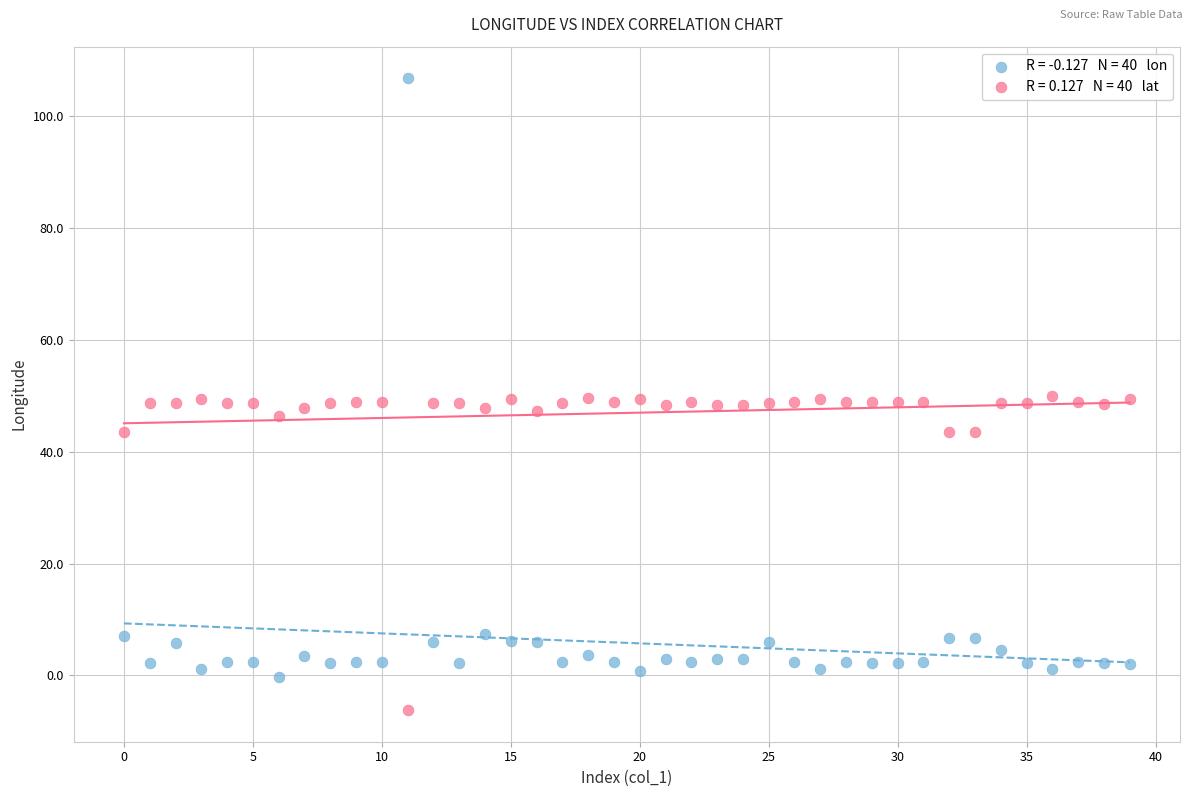

Across all data points, what is the range of Y values (max minus min)?

113.0